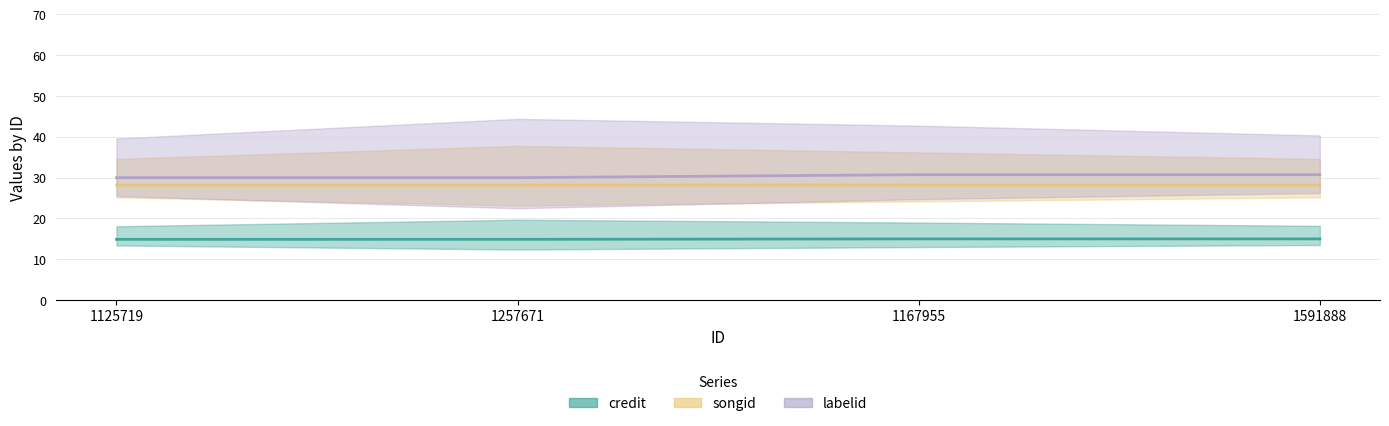

What are all the series names shown in the legend?

credit, songid, labelid